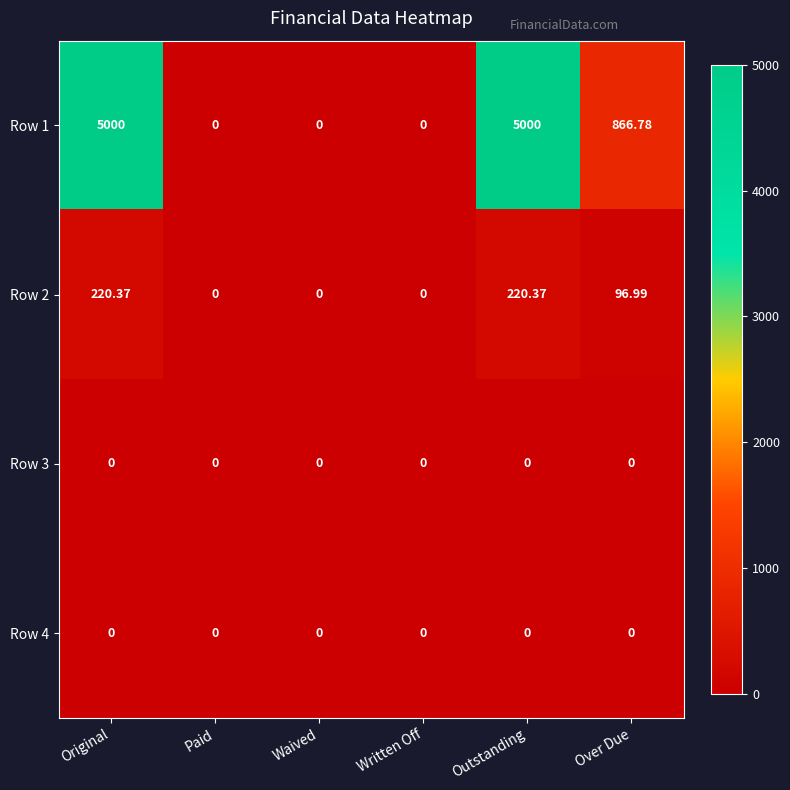

How many categories are shown in the chart?

6